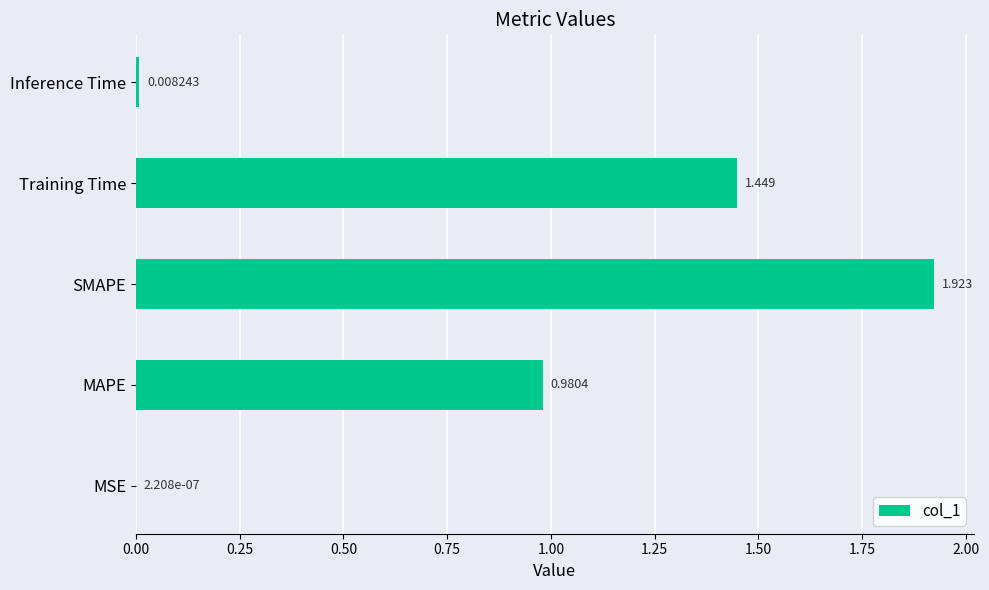

Where is the data nearest to the value 0?

MSE